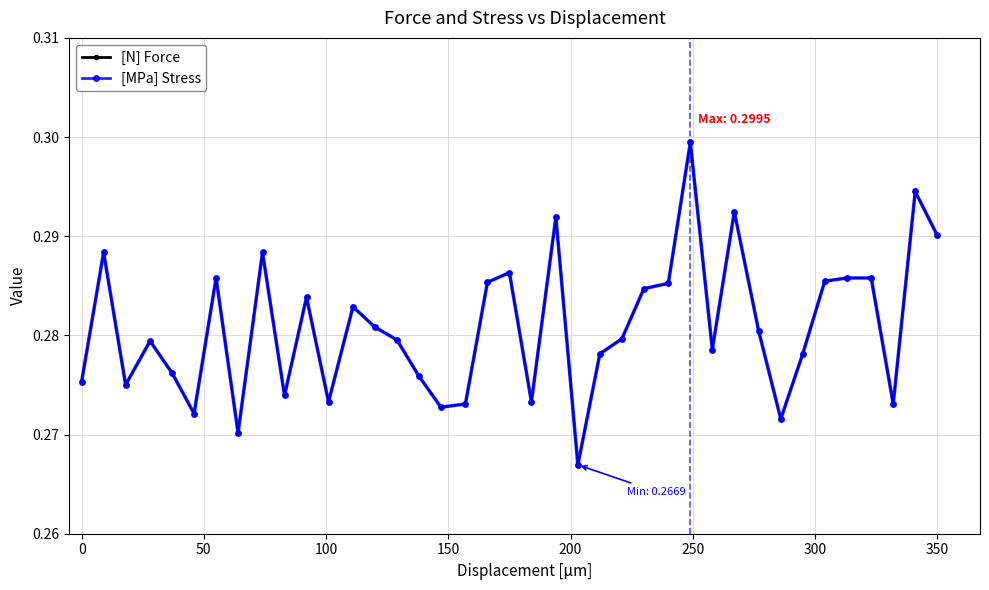

Is this an area chart (filled region under the line)?

No